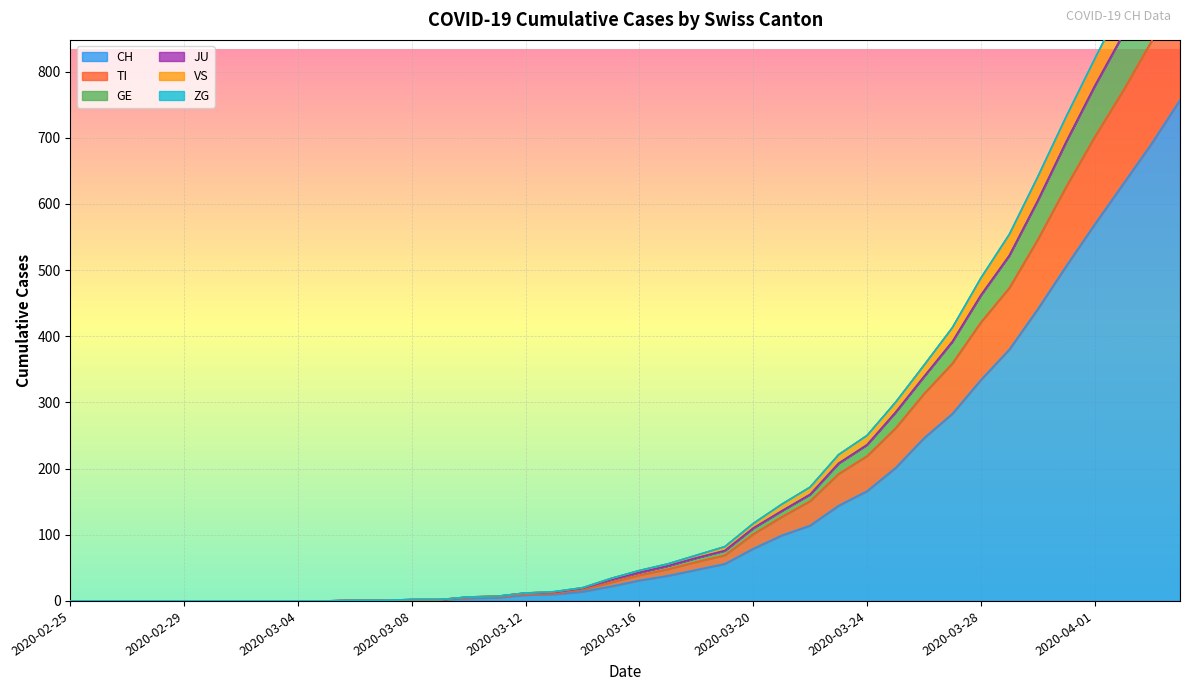

Between 2020-03-15 and 2020-03-26, which is larger?

2020-03-26